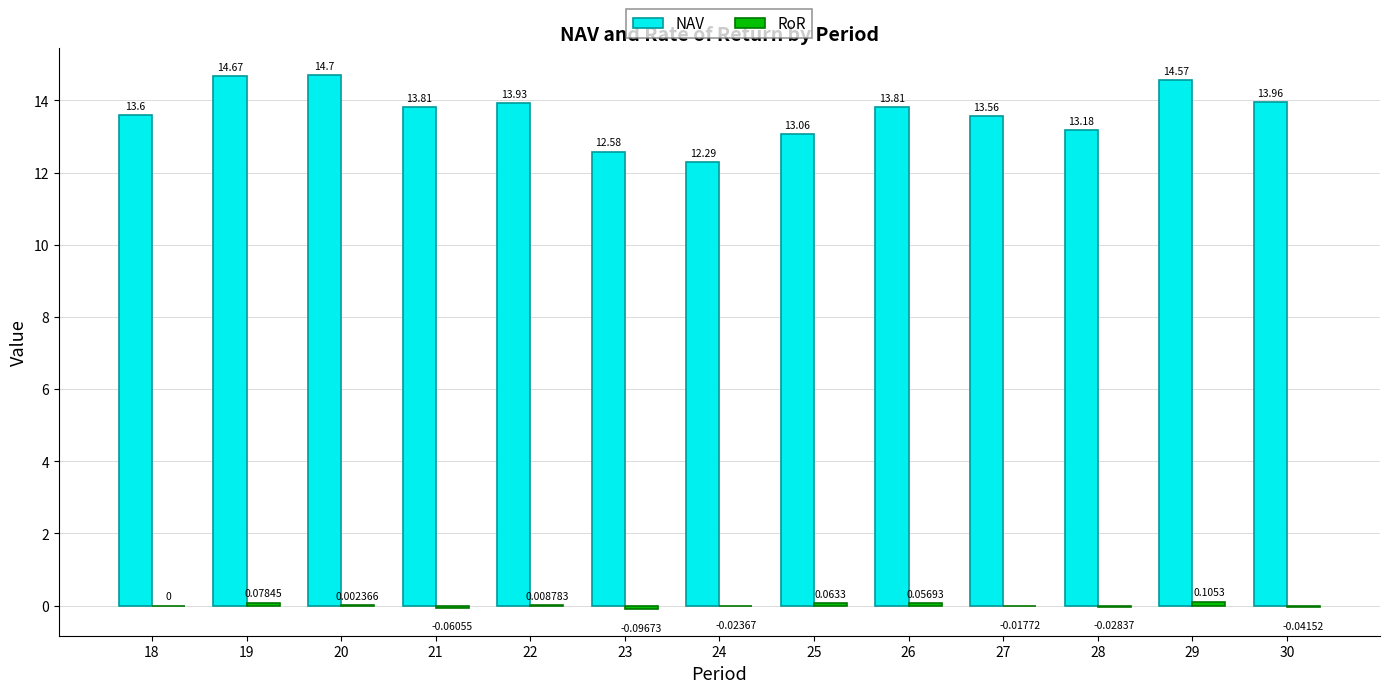

What is the difference between the NAV values at 23 and 22?

1.3